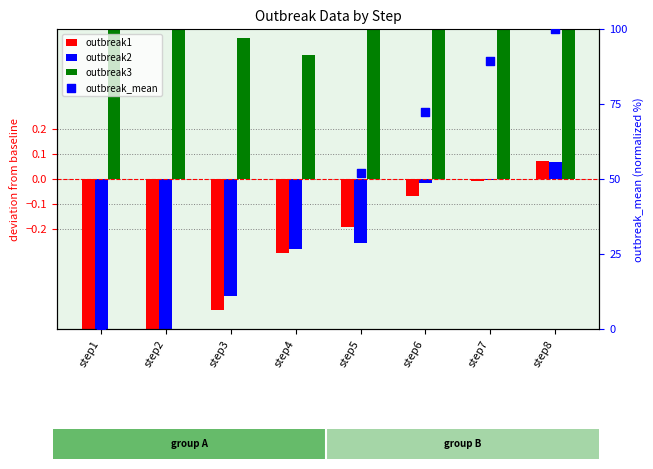

What are all the series names shown in the legend?

outbreak1, outbreak2, outbreak3, outbreak_mean